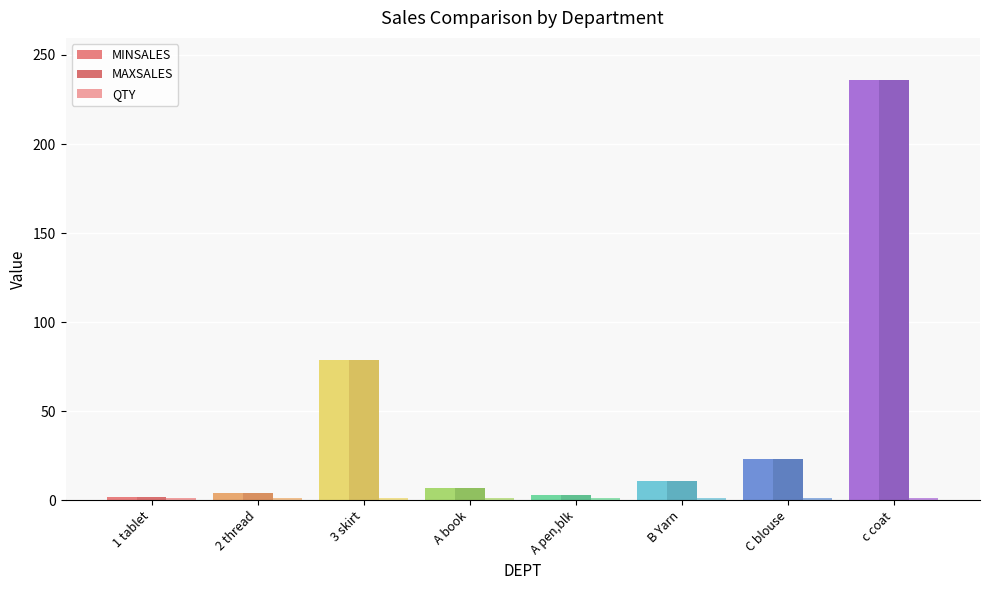

Which has a higher value, A book or 2 thread?

A book